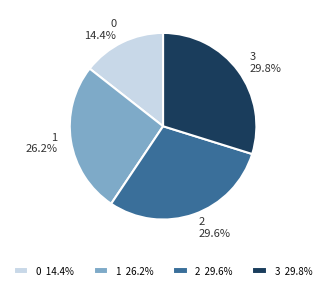

Approximately how many times larger is the value at 2 29.6% compared to 3 29.8%?

1.0